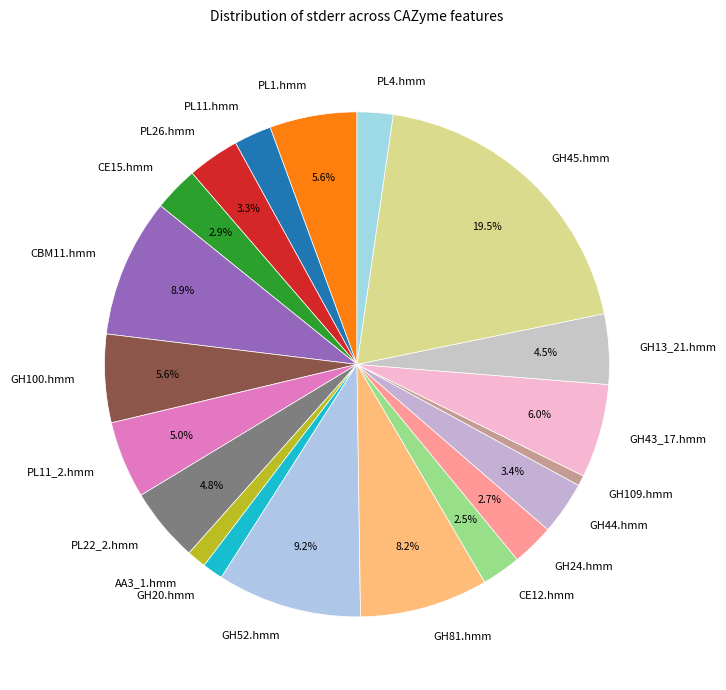

Count the number of slices in the pie.

20